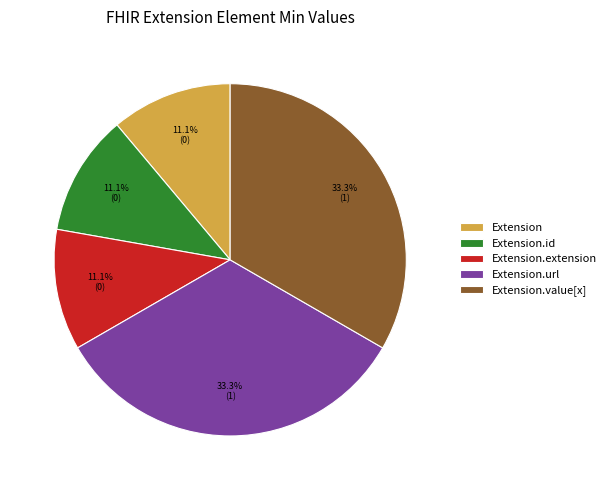

How many slices are in this pie chart?

5